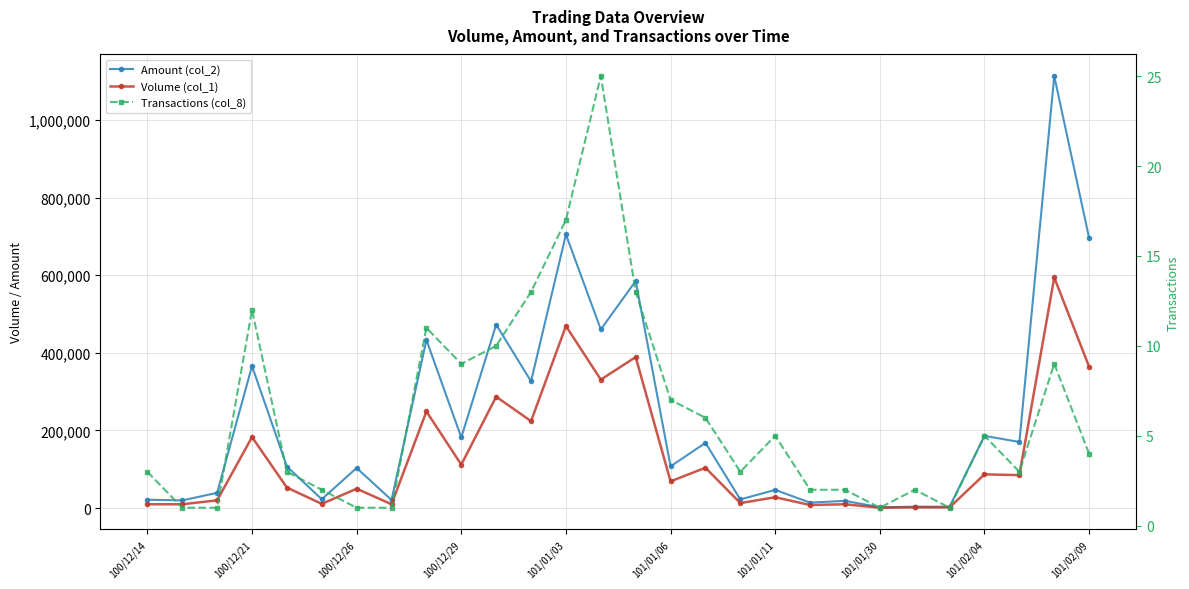

Count the number of categories in the chart.

28